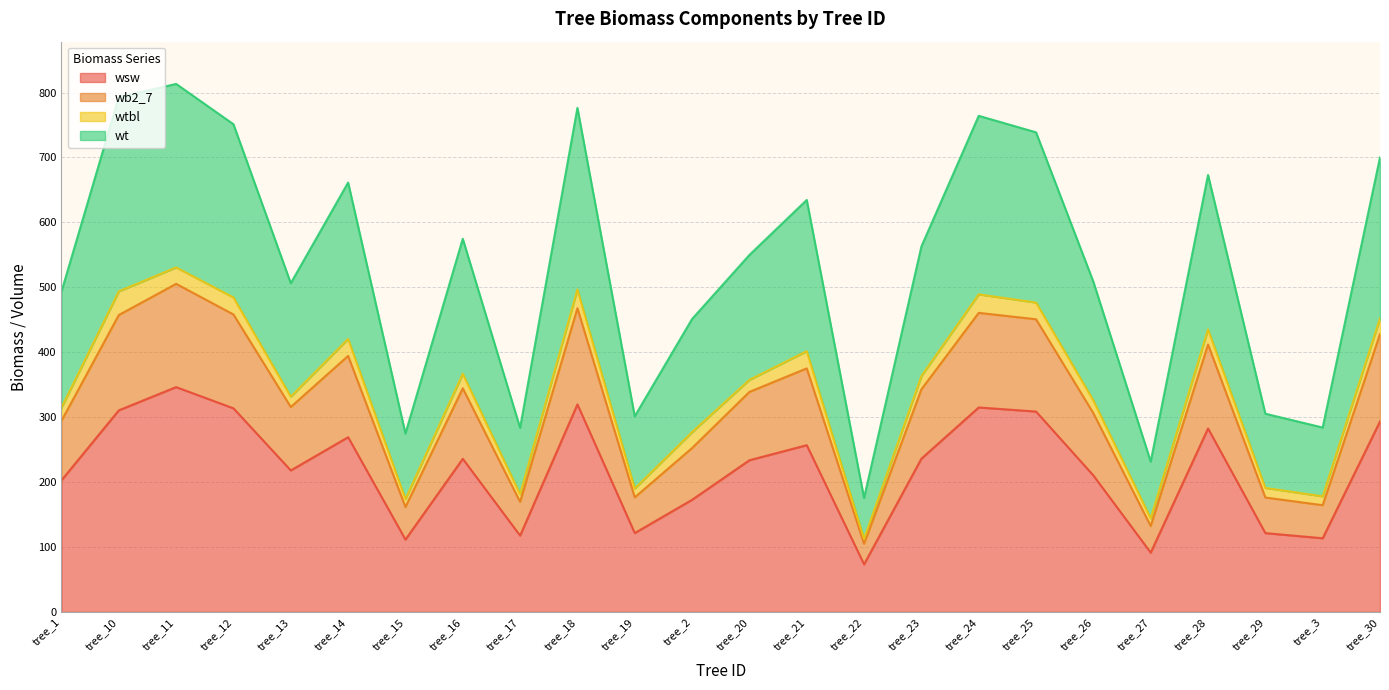

True or false: wsw and wb2_7 cross at least once.

False